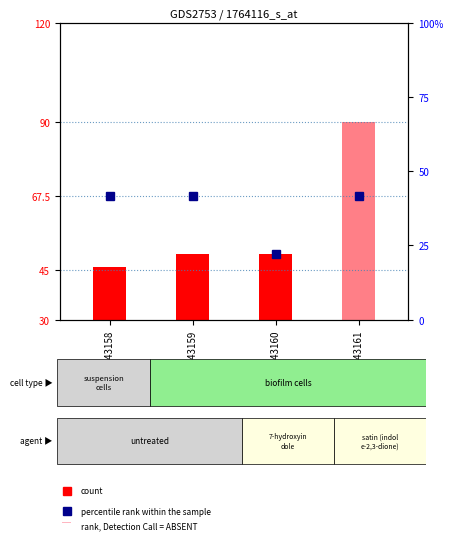

Approximately how many times larger is the value at GSM143158 compared to GSM143159?

1.0